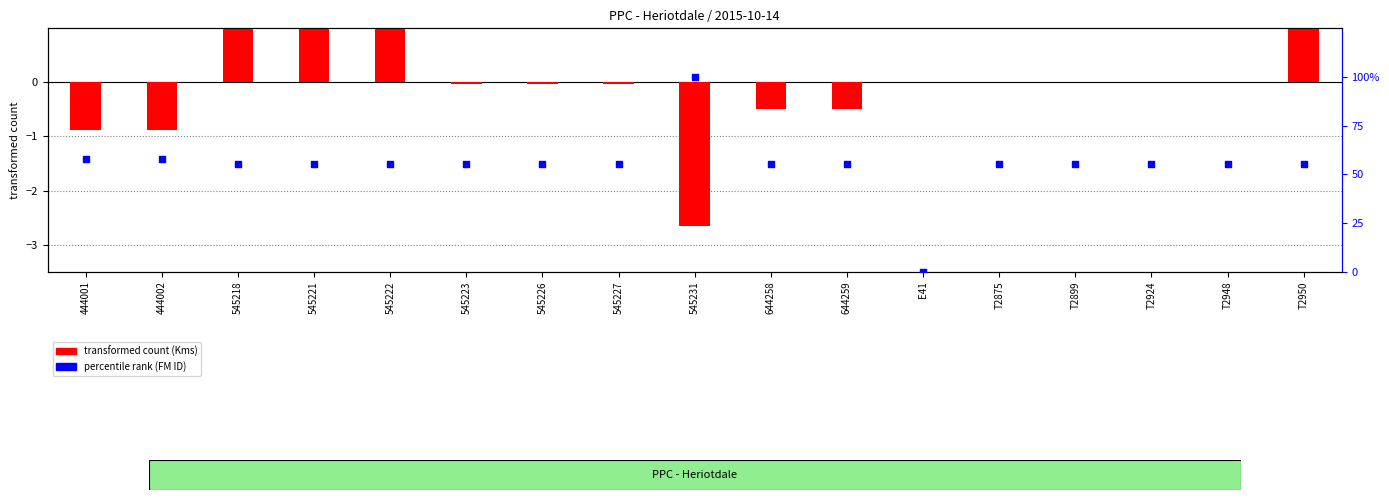

Which series has the widest spread of Y values?

percentile rank (FM ID)